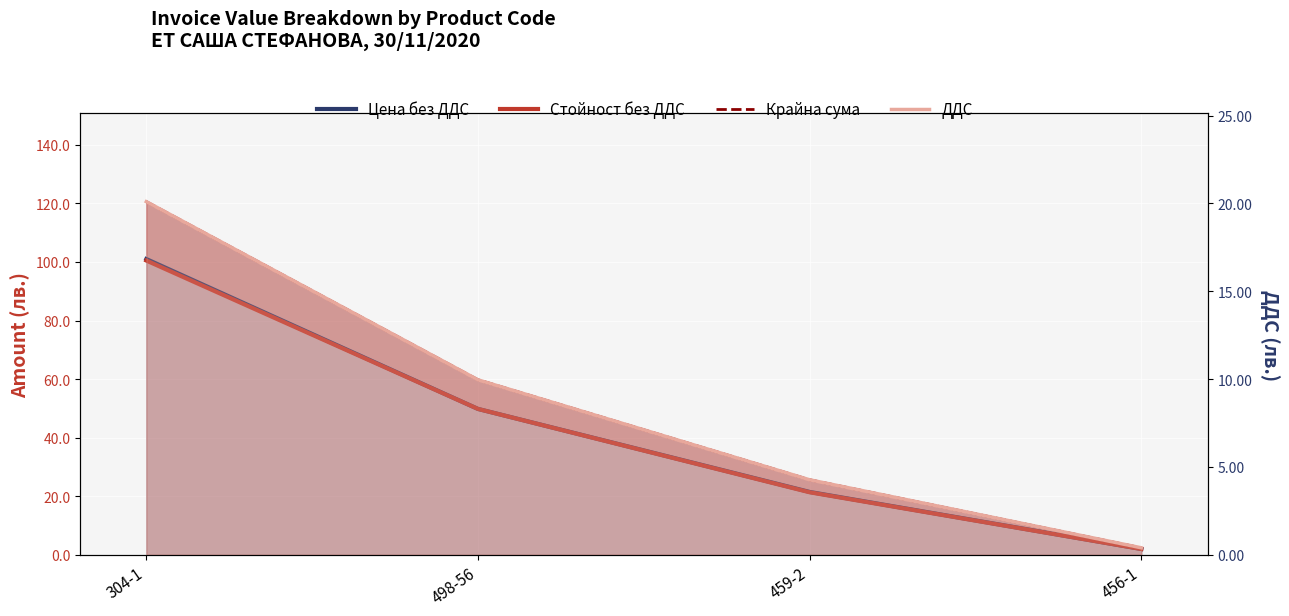

Which series has the largest total across all categories?

Крайна сума